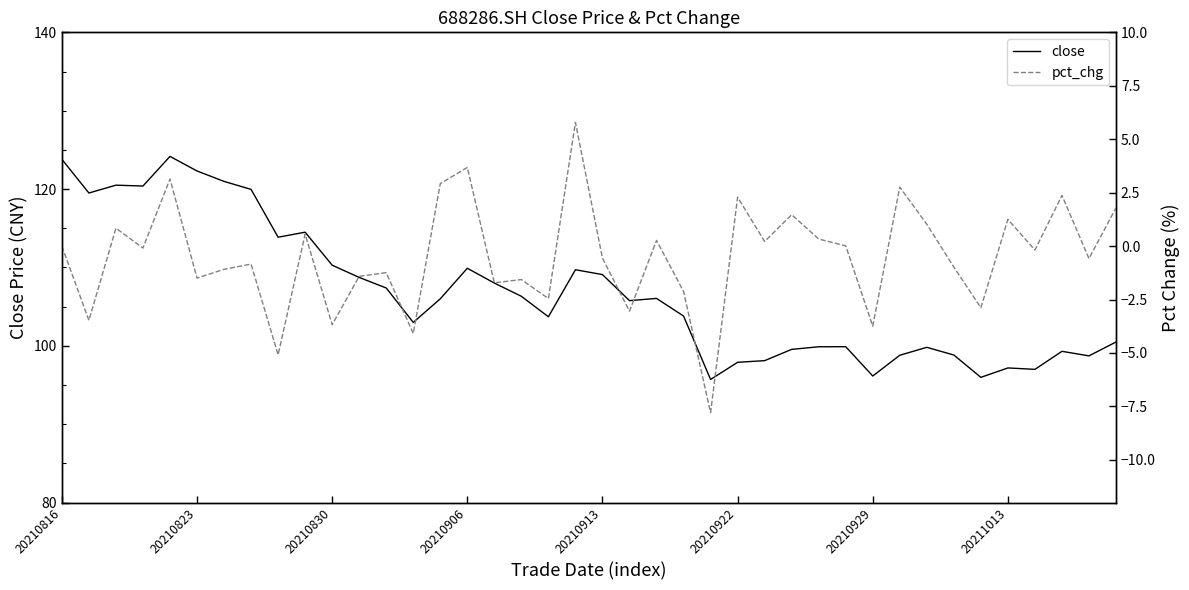

The value of close at 20211013 is 28.1. True or false?

False